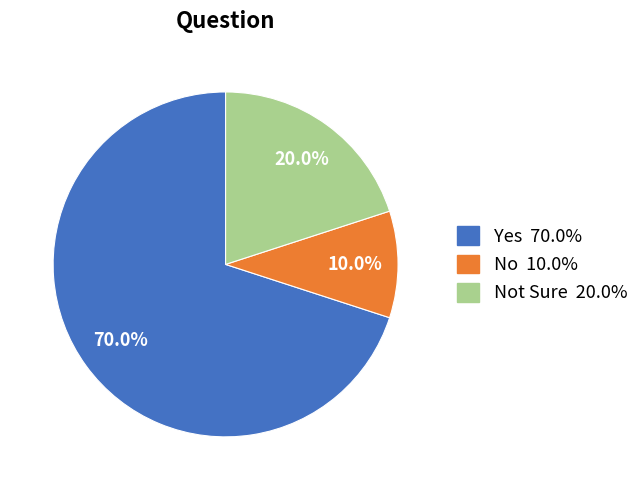

Is there any slice that represents more than half of the pie?

Yes